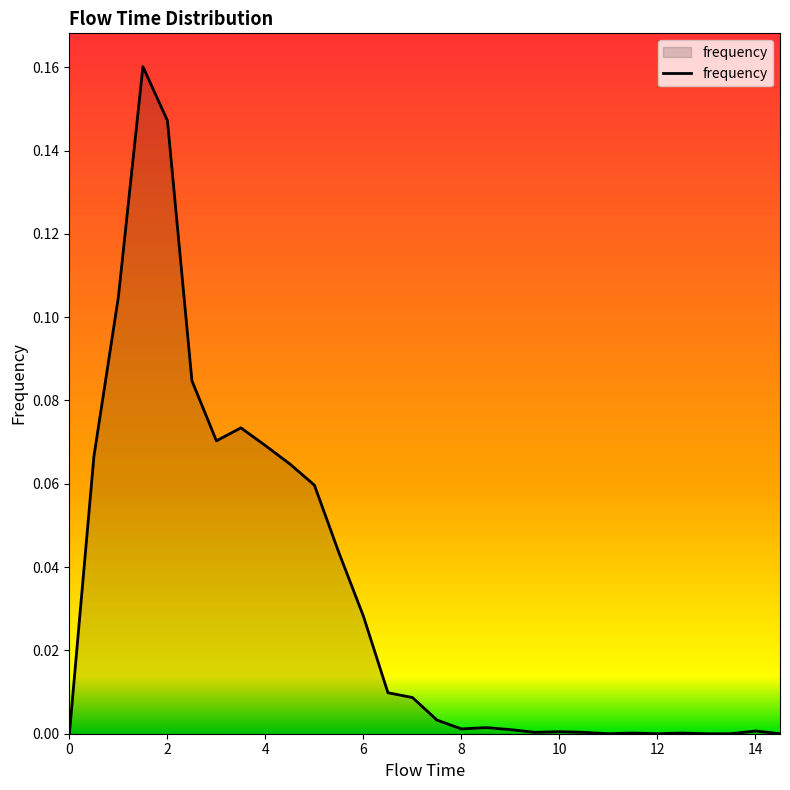

How many lines are shown in the chart?

1